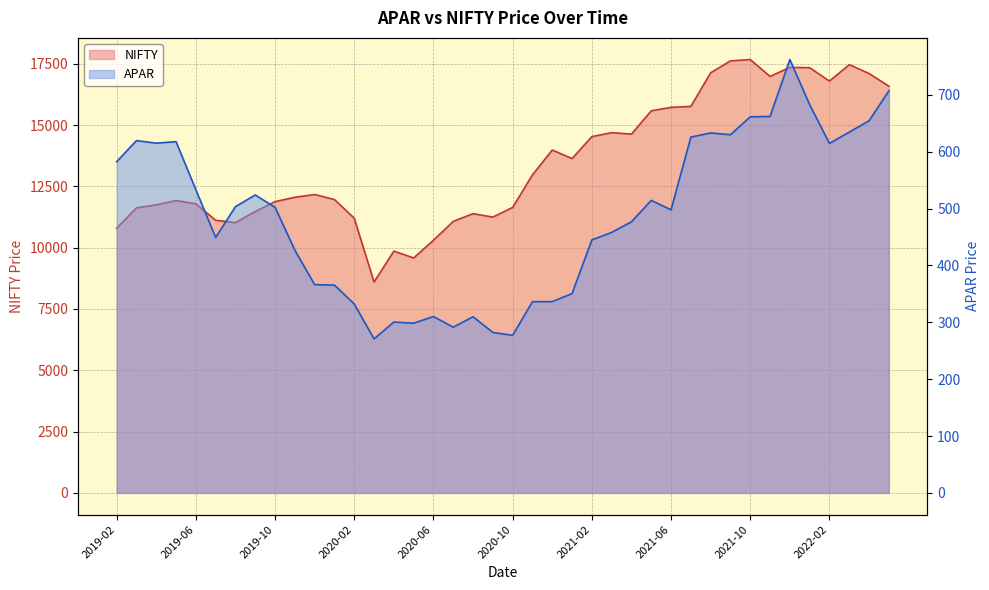

How many interior local peaks does the APAR series have?

9